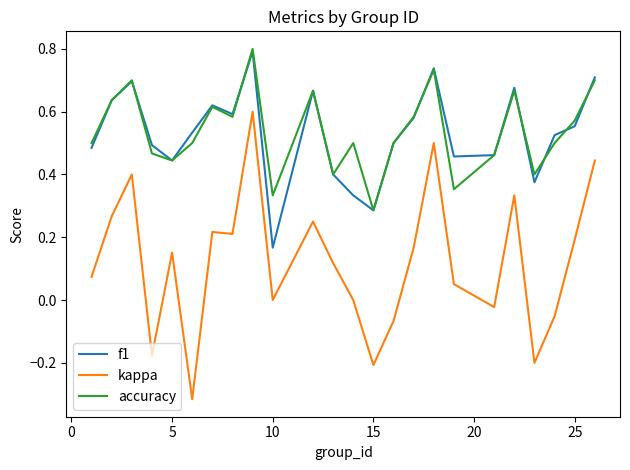

Which series has the largest range (max minus min)?

kappa